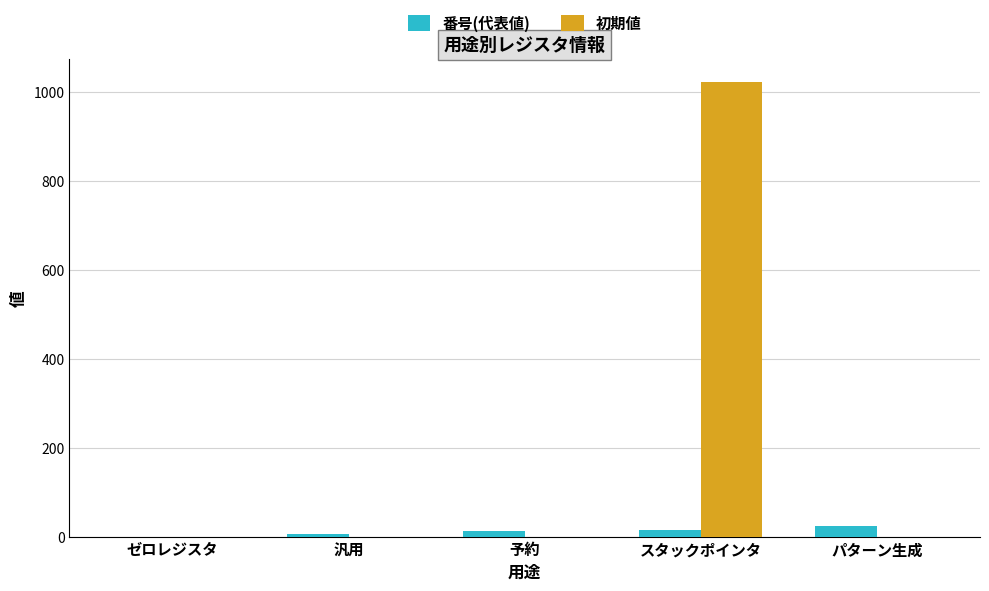

What is the highest value of the 番号(代表値) series?

23